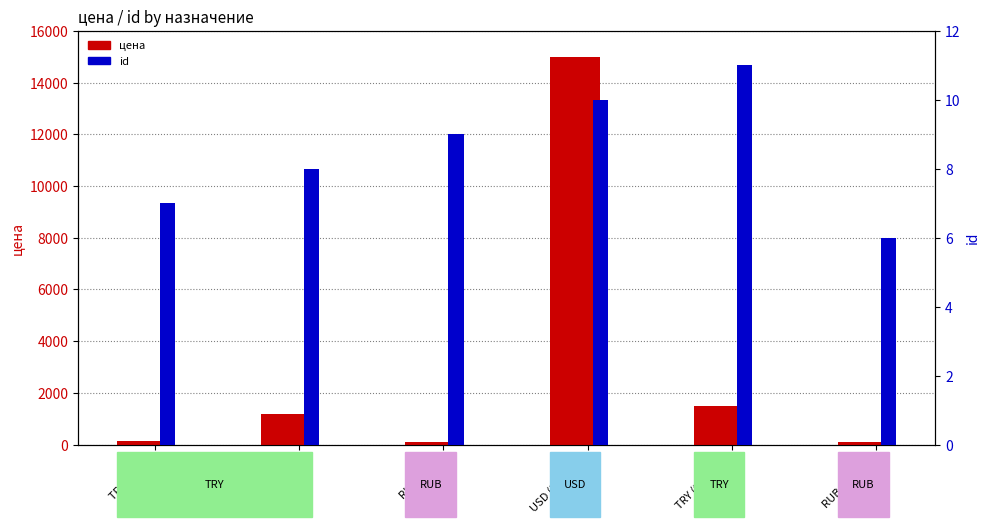

What is the minimum value shown in the chart?

6